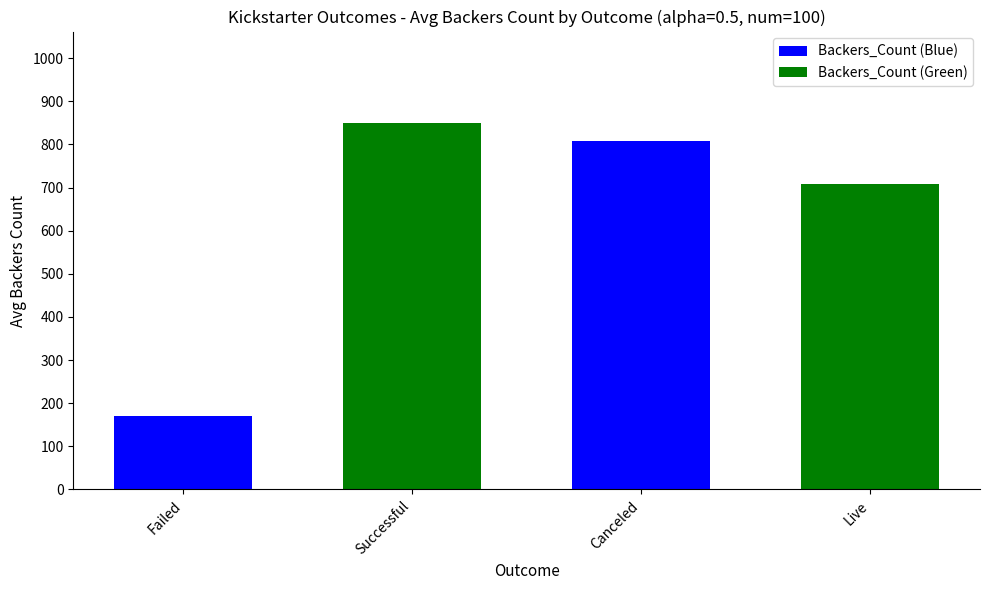

What is the value of the 3rd bar from the left?

807.5